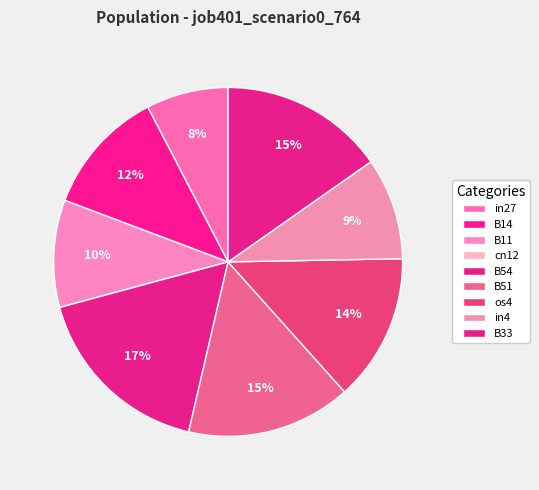

What percentage do os4 and B33 together represent?

28.9%